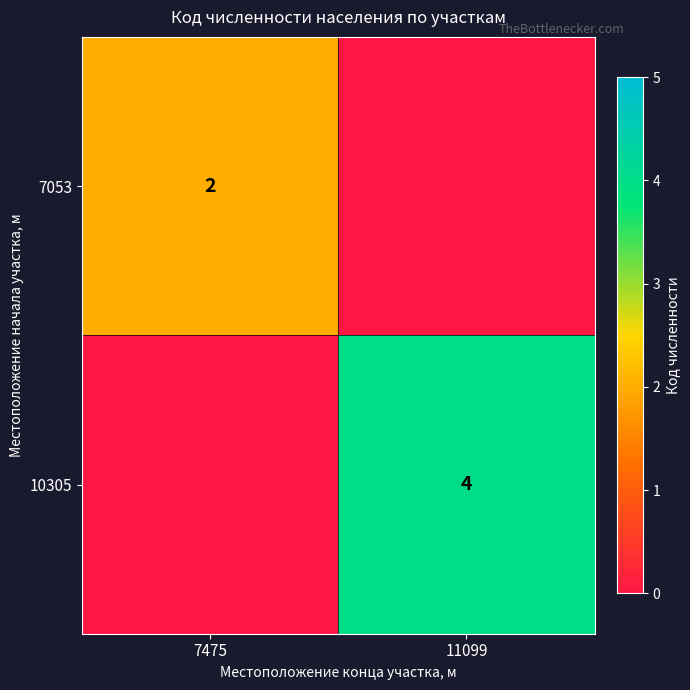

At how many categories does at least one series exceed 0?

2